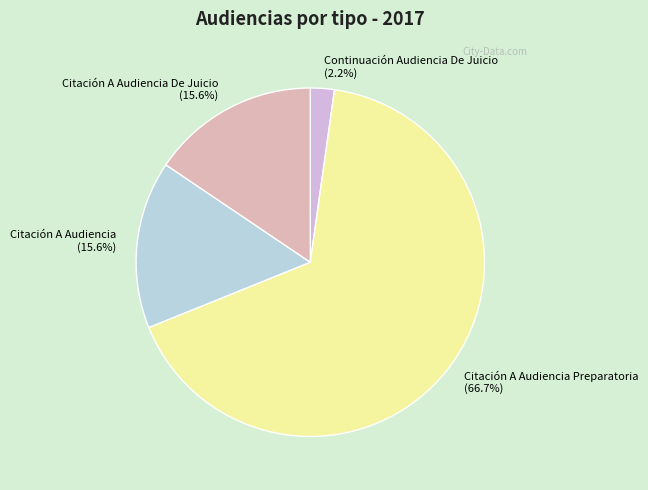

Does Citación A Audiencia account for over 50% of the chart?

No